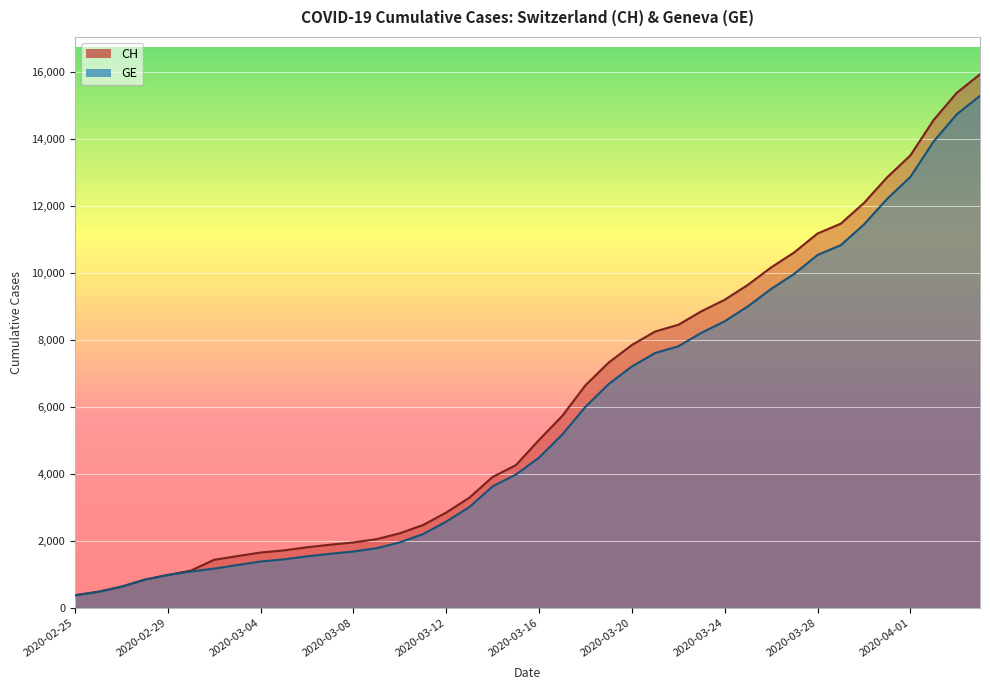

True or false: GE has a value of 3010 at 2020-03-13.

True